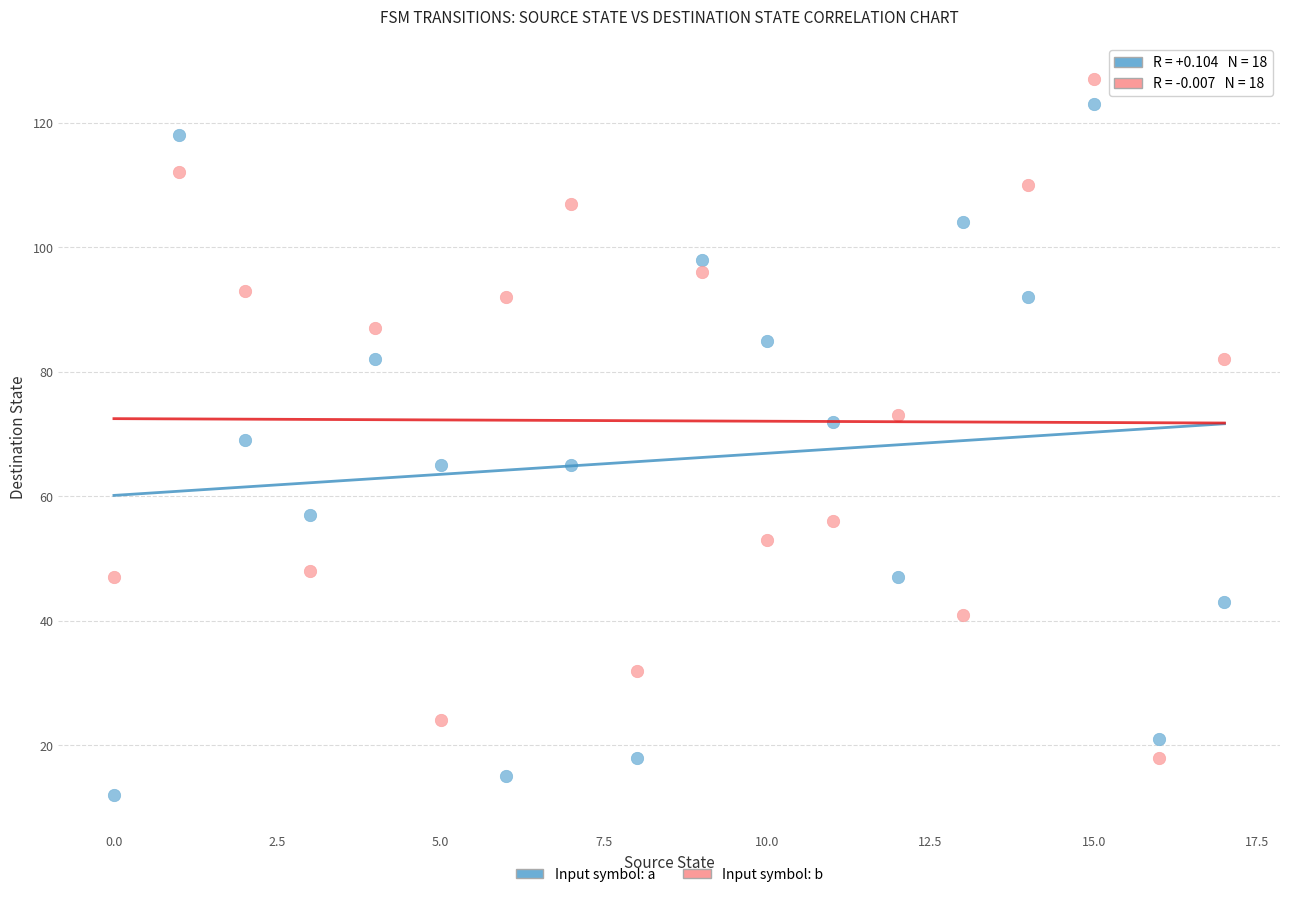

Across all data points, what is the range of Y values (max minus min)?

115